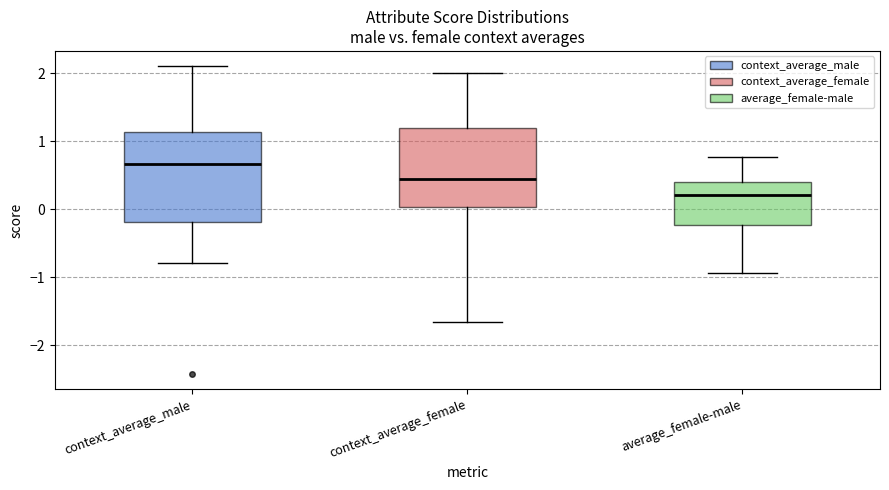

Reading left to right, transcribe this box plot: for each box, give where its median line is, the range the box spans, and where its two whiskers end, as read against the y-axis. The values are not printed on the chart, so give them approximately, as read against the axis.

context_average_male: median 0.7, box -0.2 to 1.1, whiskers -0.8 to 2.1
context_average_female: median 0.5, box 0.0 to 1.2, whiskers -1.7 to 2.0
average_female-male: median 0.2, box -0.2 to 0.4, whiskers -0.9 to 0.8